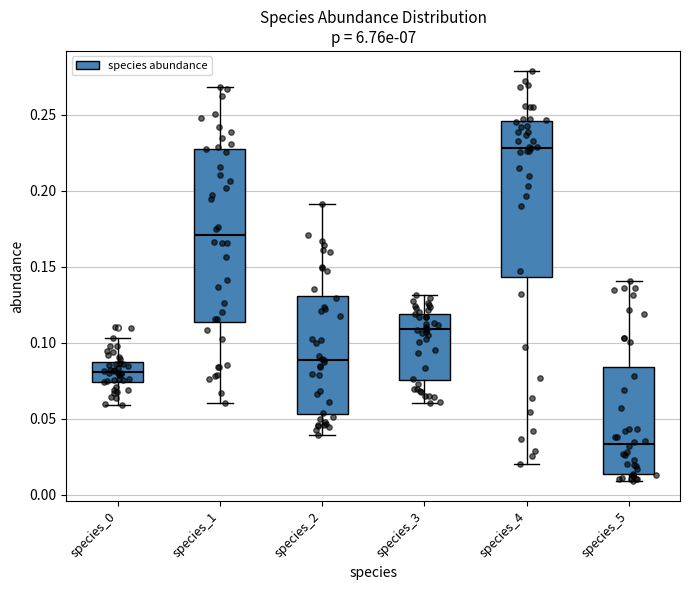

Where is the upper edge of the box for species_5 on the y-axis? The values are not printed on the chart, so give them approximately, as read against the axis.

0.085